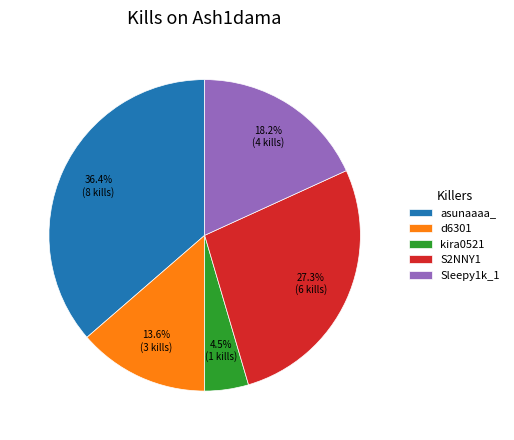

Is d6301 the majority of the pie?

No